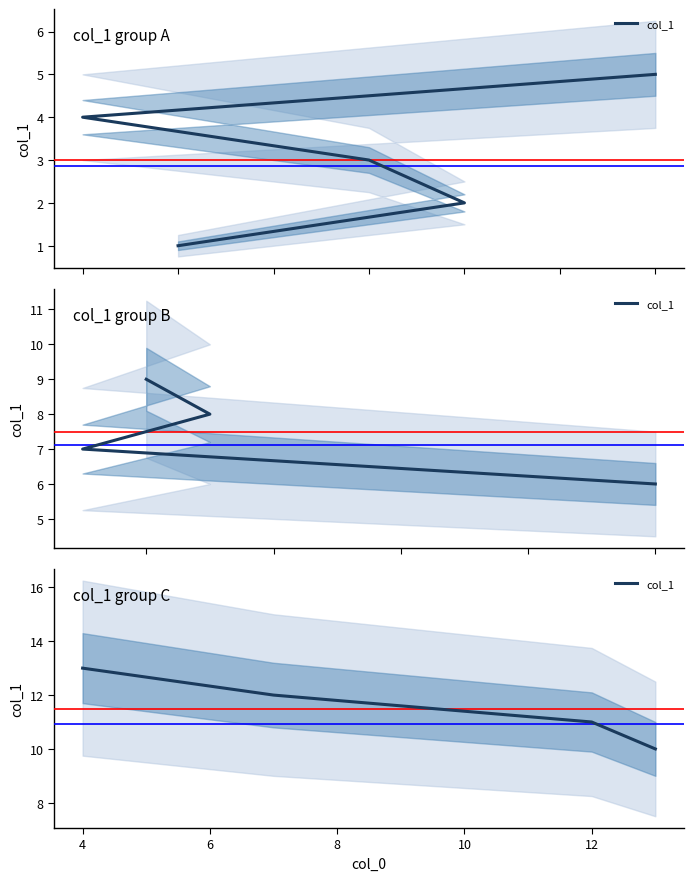

What is the difference between the values at 6 and 8?

1